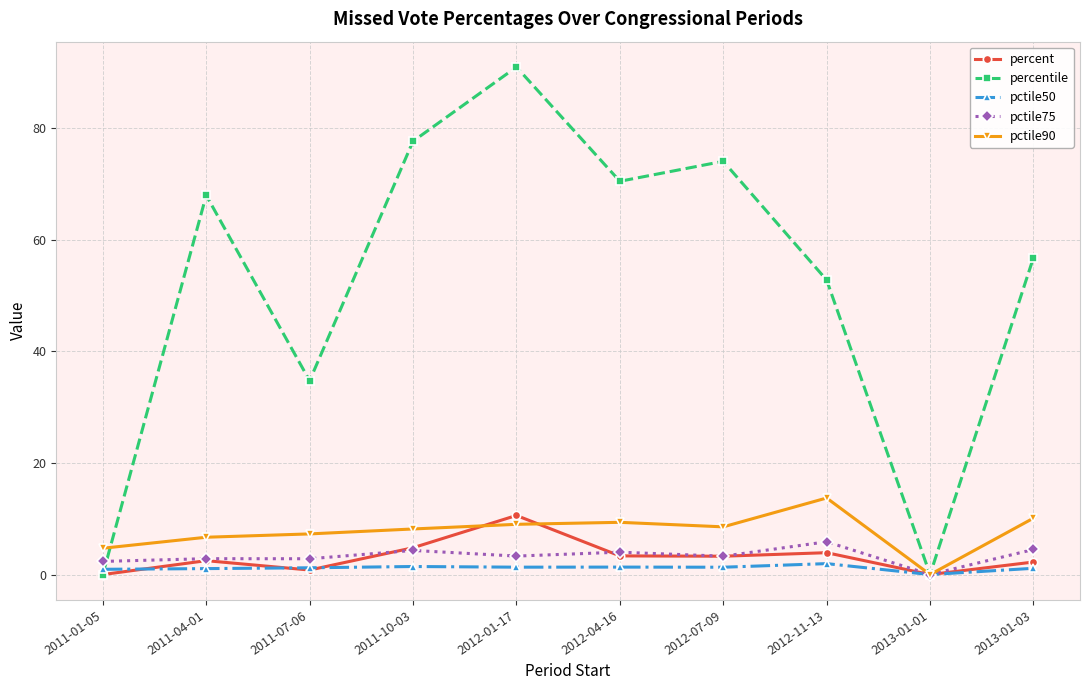

What is the sum of all percent values?

31.5